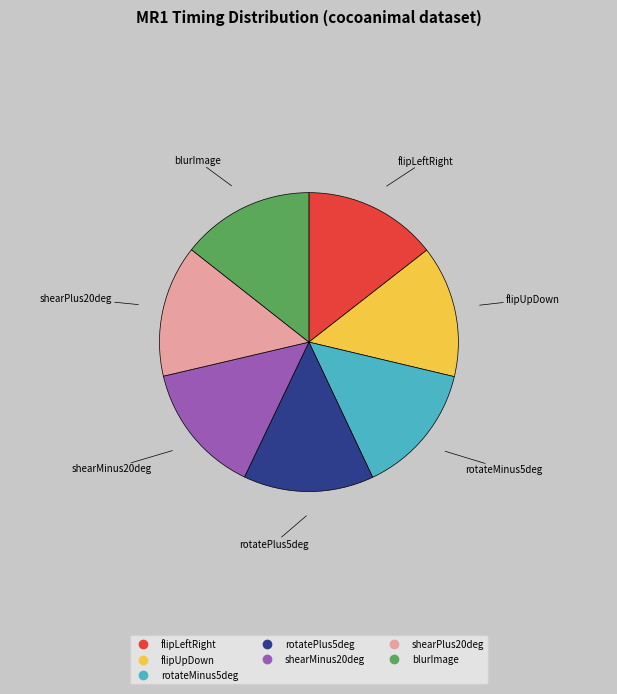

True or false: rotateMinus5deg accounts for 8% of the total.

False